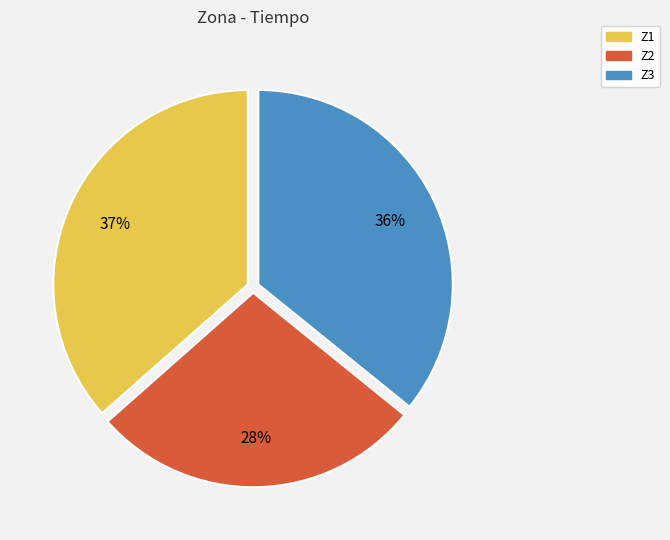

The Z3 slice represents 46% of the pie. True or false?

False